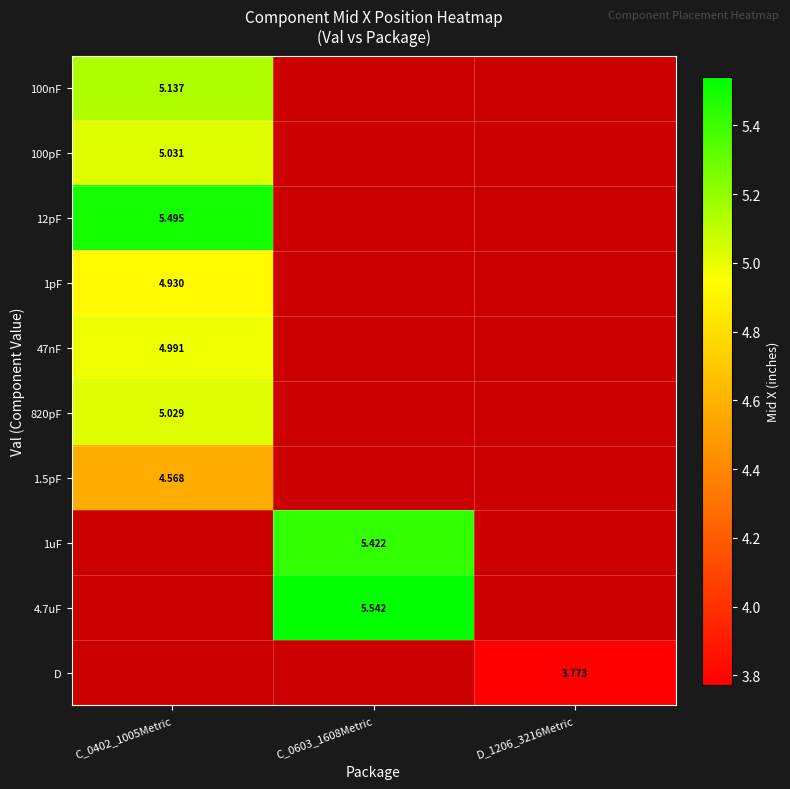

At how many categories does at least one series exceed 4?

2